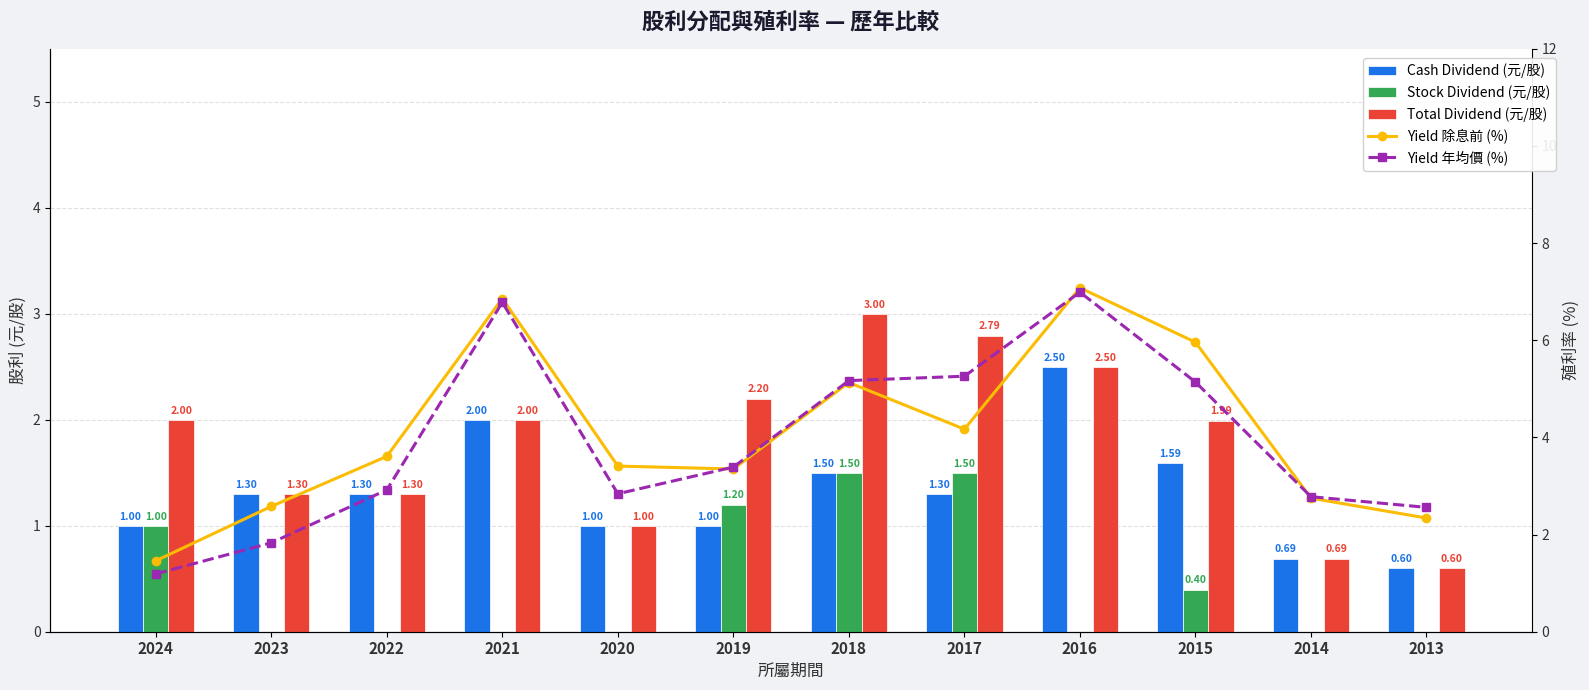

How many categories are shown in the chart?

12